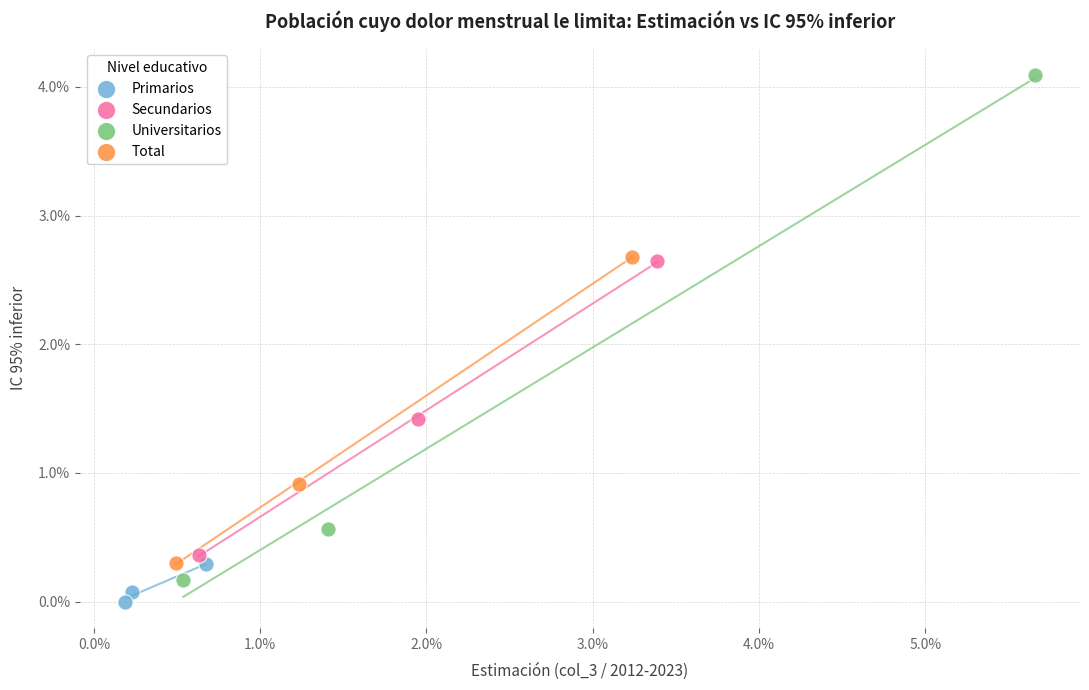

Which series contains the highest Y value?

Universitarios